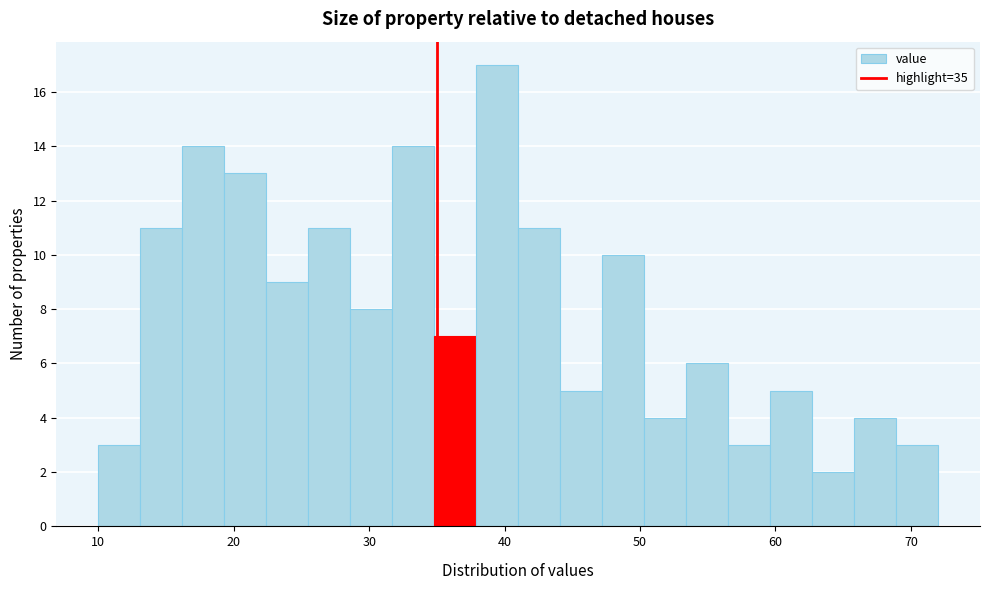

Read against the x-axis, roughly where is the centre of the tallest bar?

39